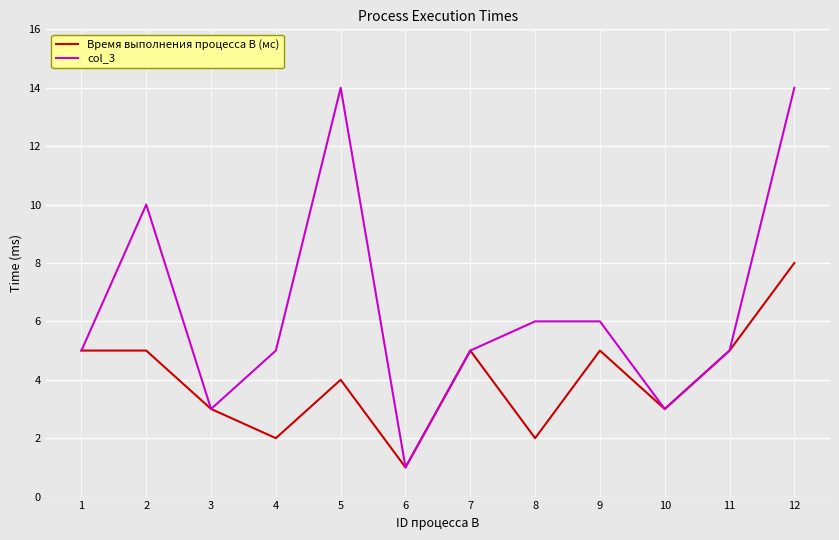

Between 6 and 9, which series saw the biggest shift?

col_3